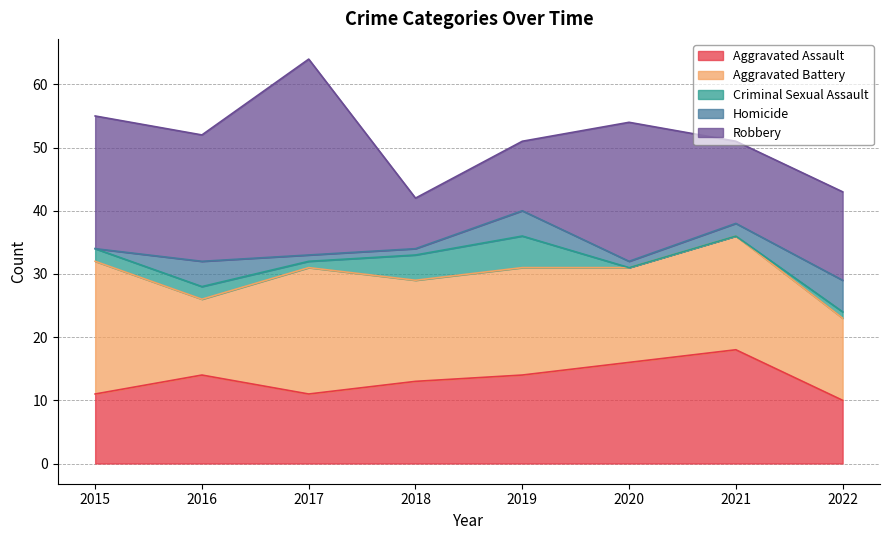

What is the difference between the highest and lowest values at 2015?

21